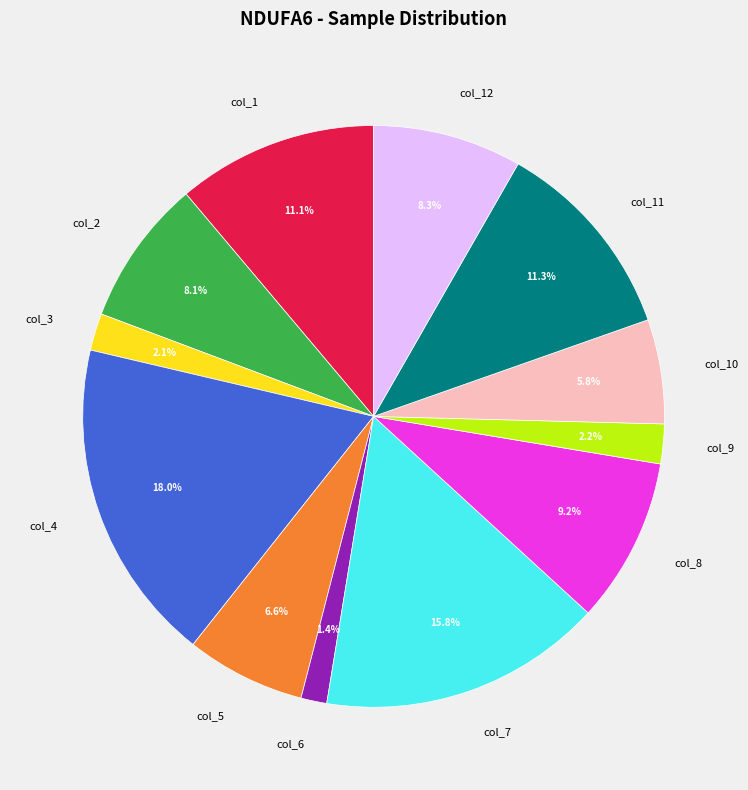

How many segments does this pie chart have?

12